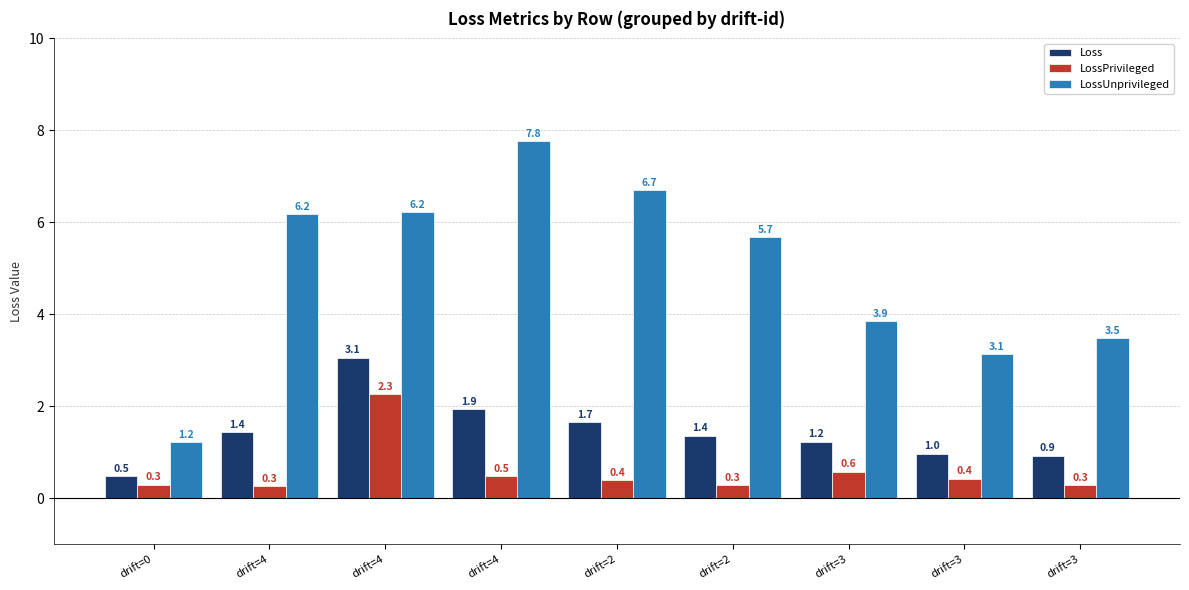

True or false: LossPrivileged has a value of 0.4 at drift=3.

False